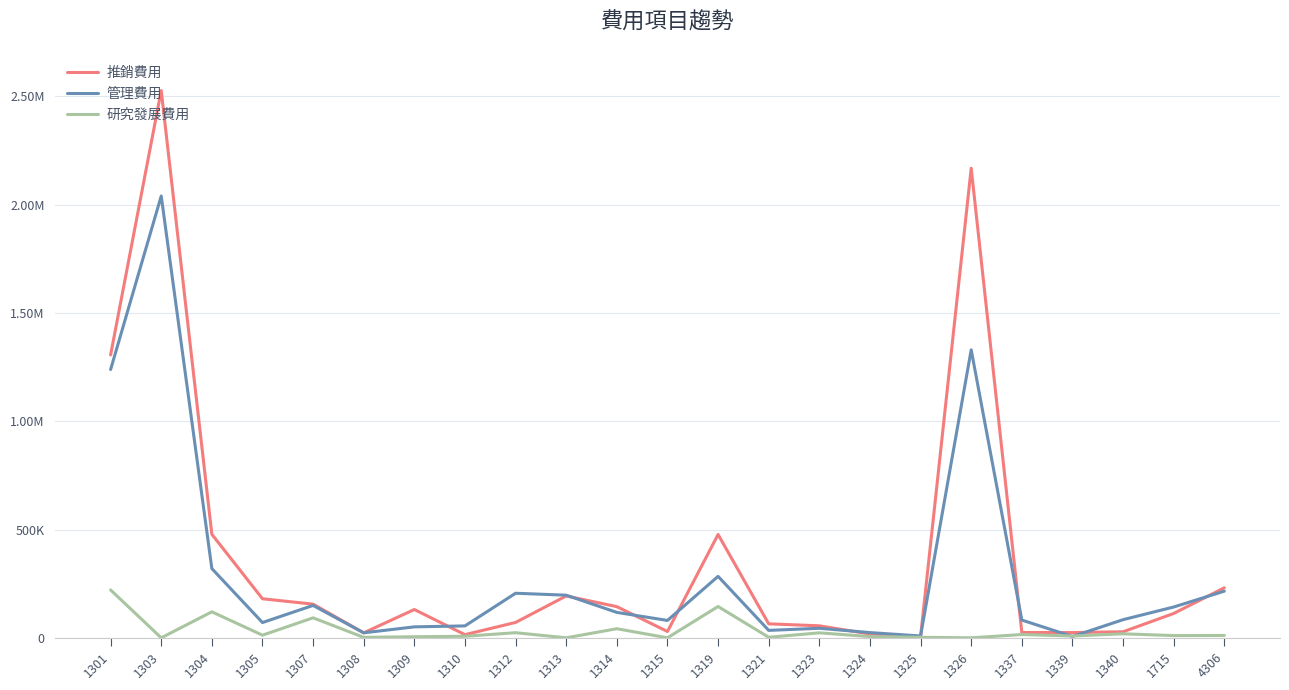

Where is the first local maximum for 推銷費用?

1303